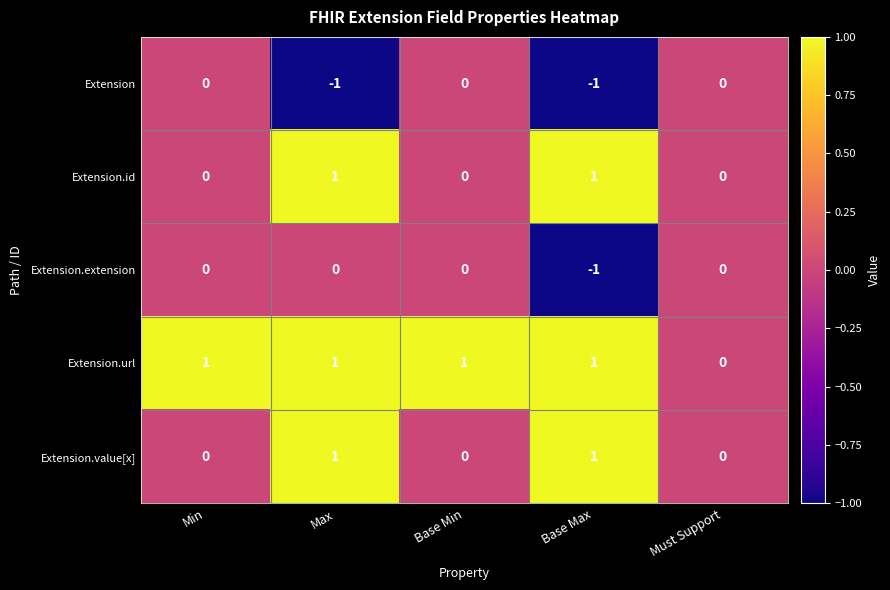

Reading left to right, what are all the values shown in this chart?

Extension: Min=0	Max=-1	Base Min=0	Base Max=-1	Must Support=0
Extension.id: Min=0	Max=1	Base Min=0	Base Max=1	Must Support=0
Extension.extension: Min=0	Max=0	Base Min=0	Base Max=-1	Must Support=0
Extension.url: Min=1	Max=1	Base Min=1	Base Max=1	Must Support=0
Extension.value[x]: Min=0	Max=1	Base Min=0	Base Max=1	Must Support=0